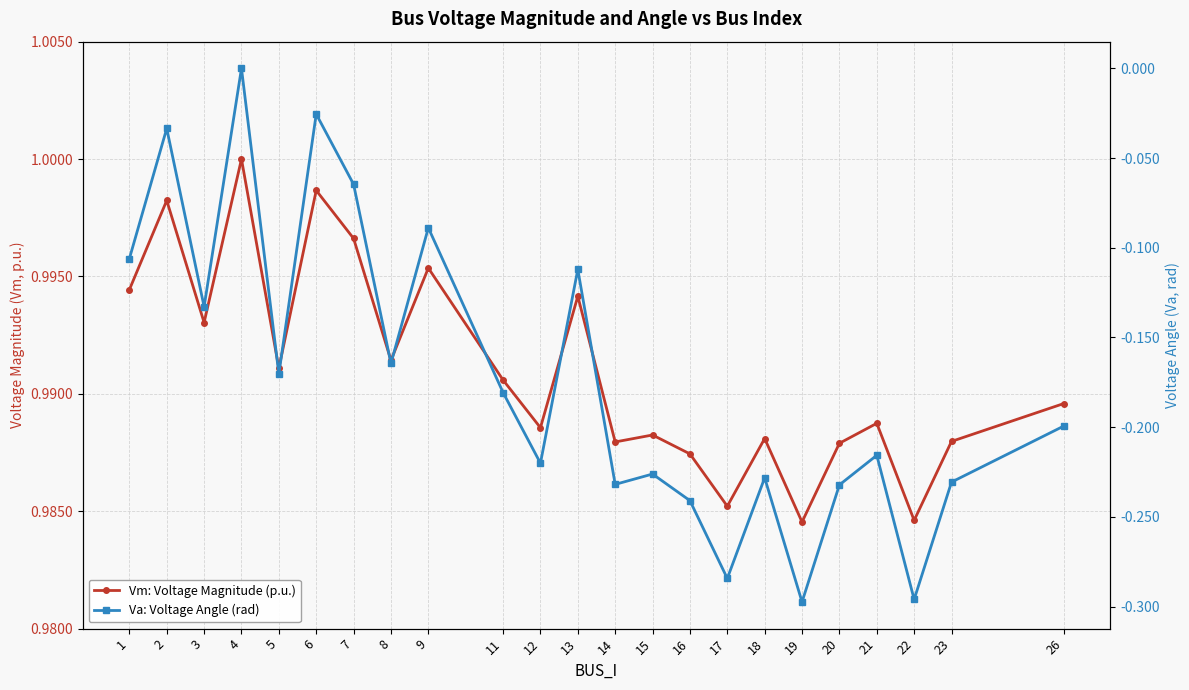

Which category has the highest value in the Vm: Voltage Magnitude (p.u.) series?

4